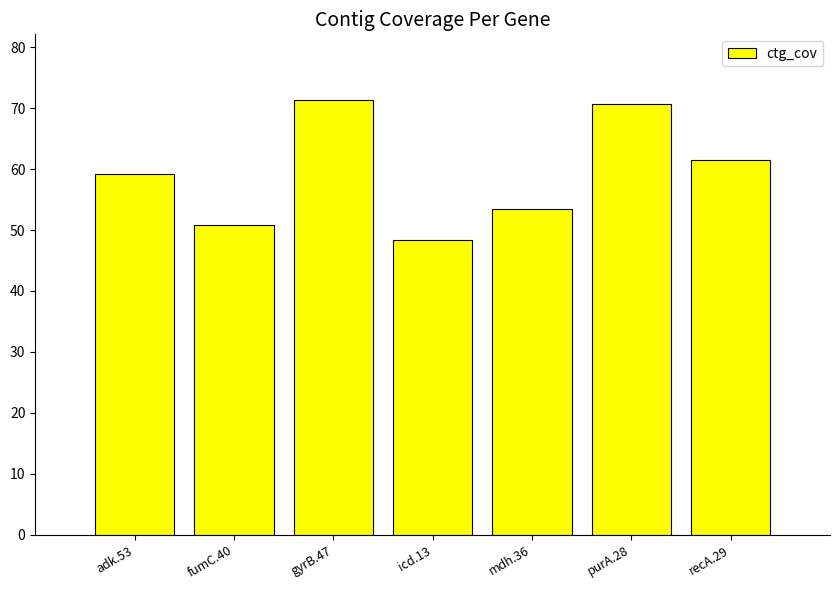

What is the sum of the values at purA.28 and fumC.40?

121.6